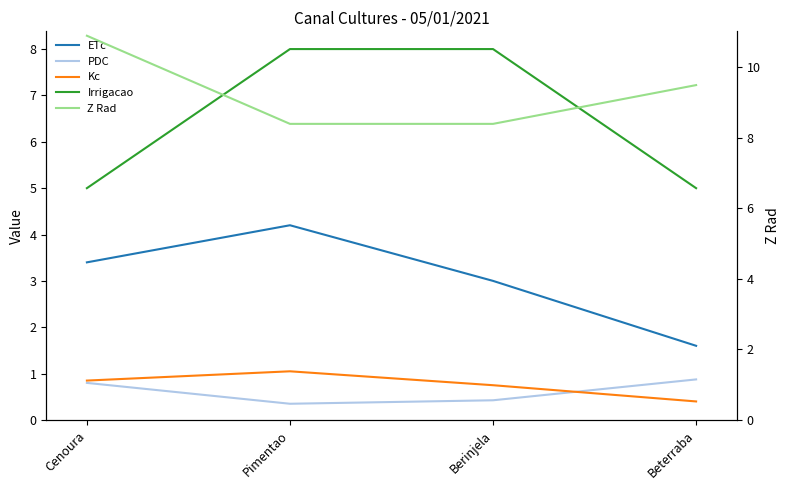

Which series changed the most between Pimentao and Berinjela?

ETc